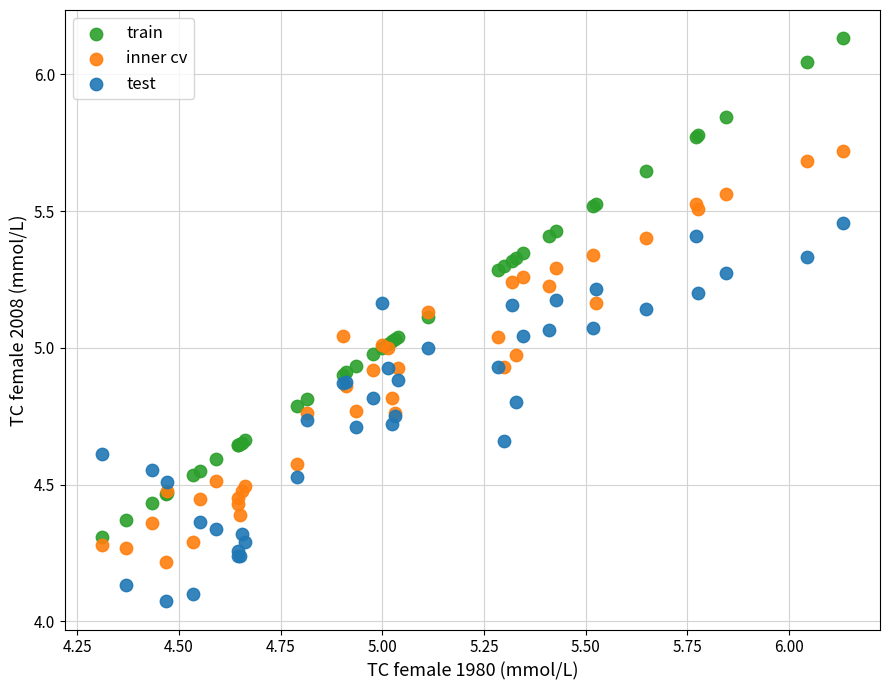

Which series reaches the minimum Y coordinate?

test